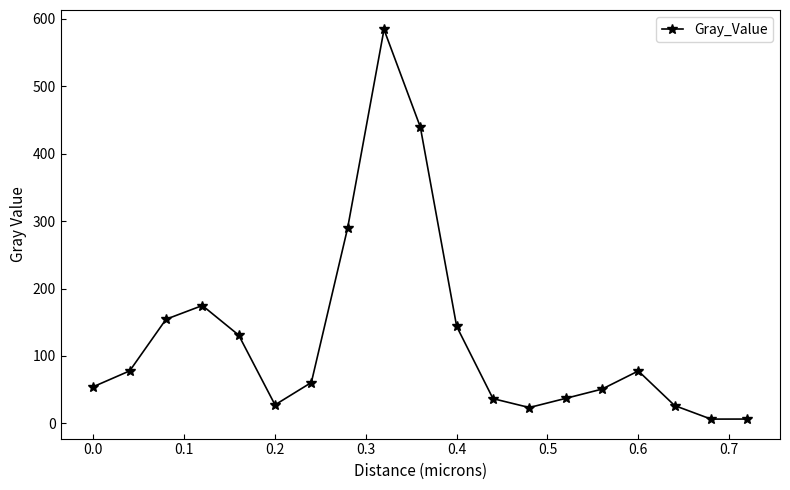

What is the value of the 1st point from the left?

54.5